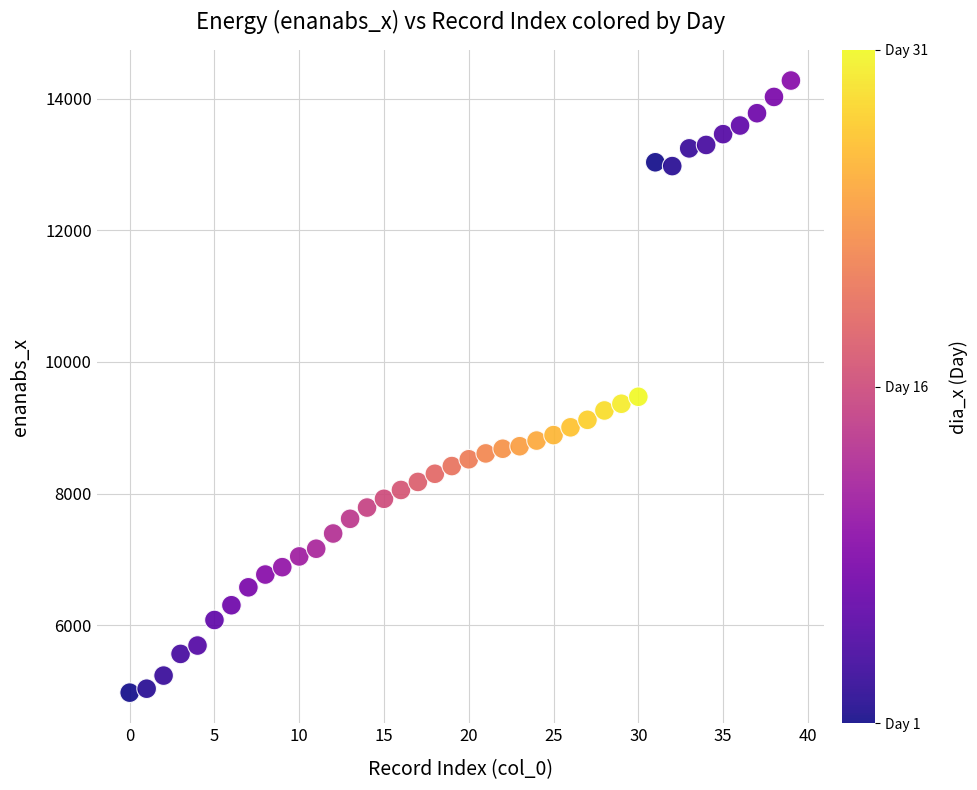

What Y value in the scatter plot is closest to 9626?

9472